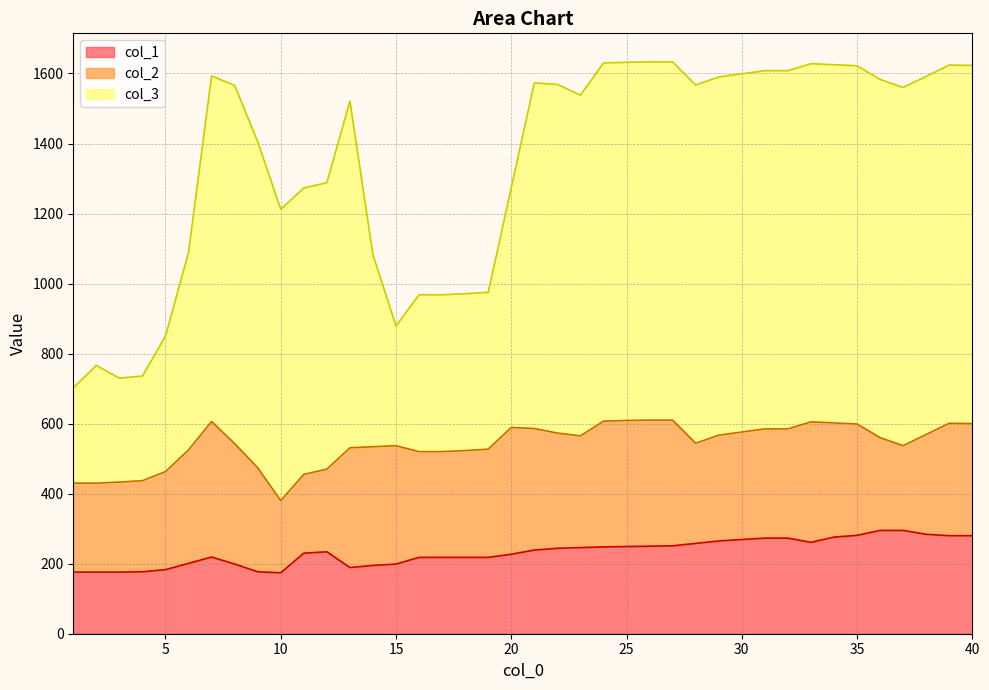

Does the chart display data point markers on the line(s)?

No